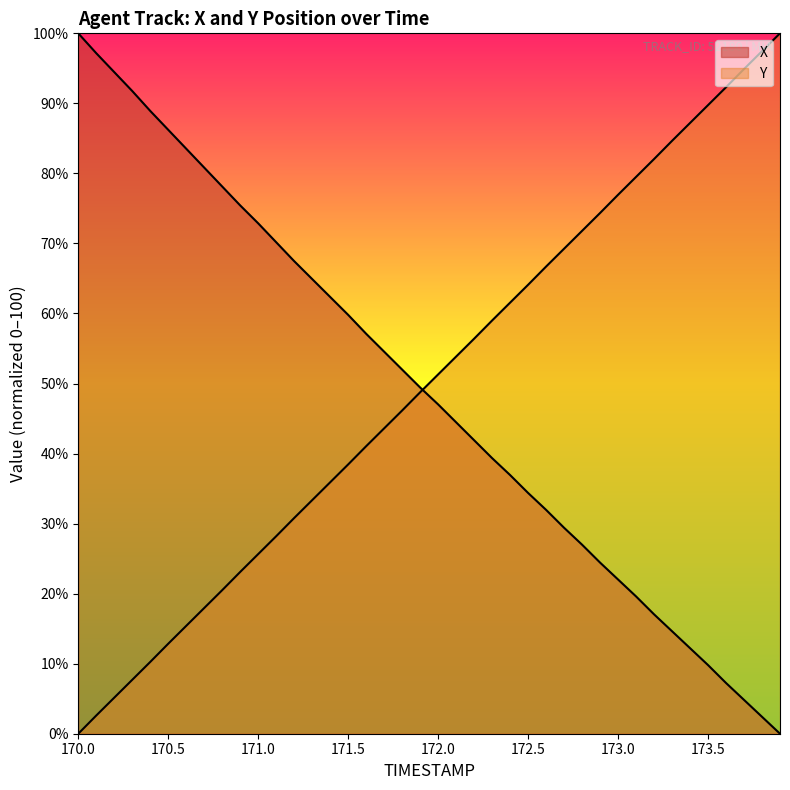

How many times do X and Y cross each other?

1